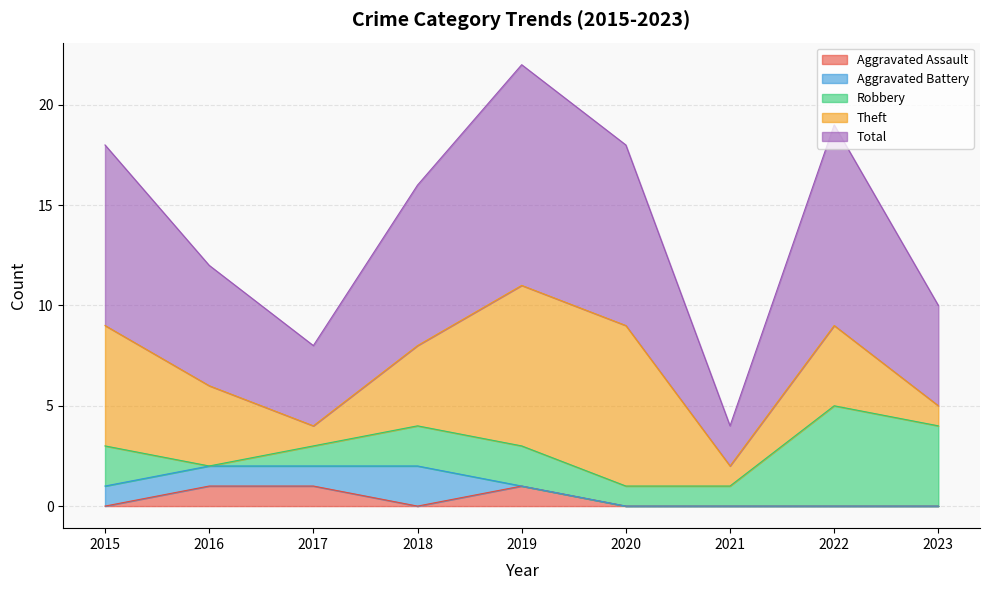

At which label does Aggravated Assault reach its peak?

2016